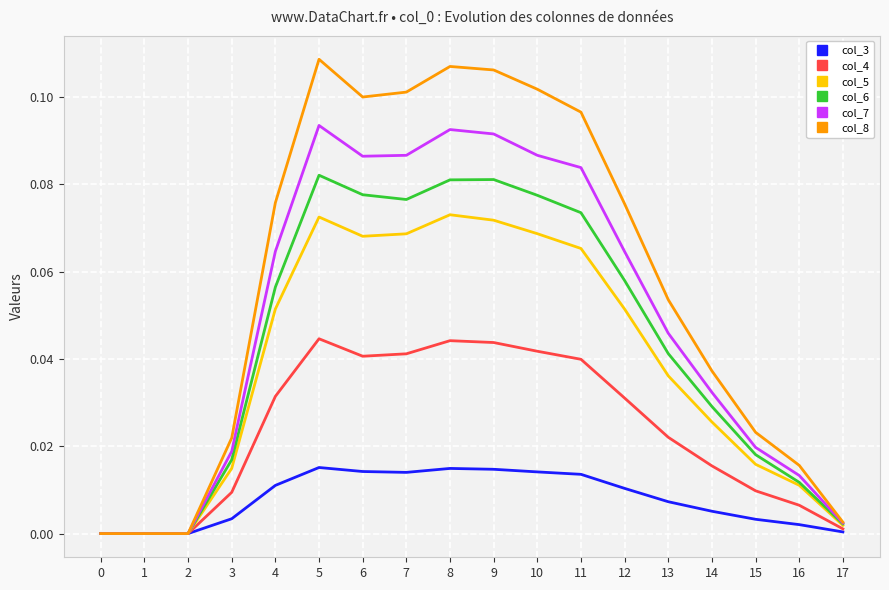

Which series has the largest total across all categories?

col_8